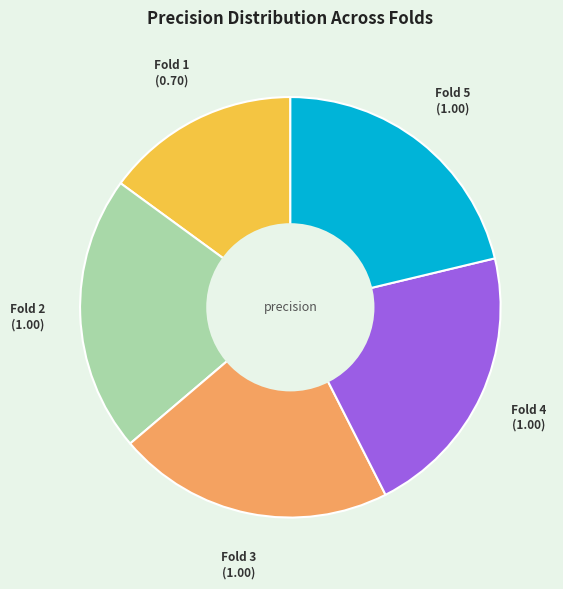

Which slice is the smallest?

Fold 1